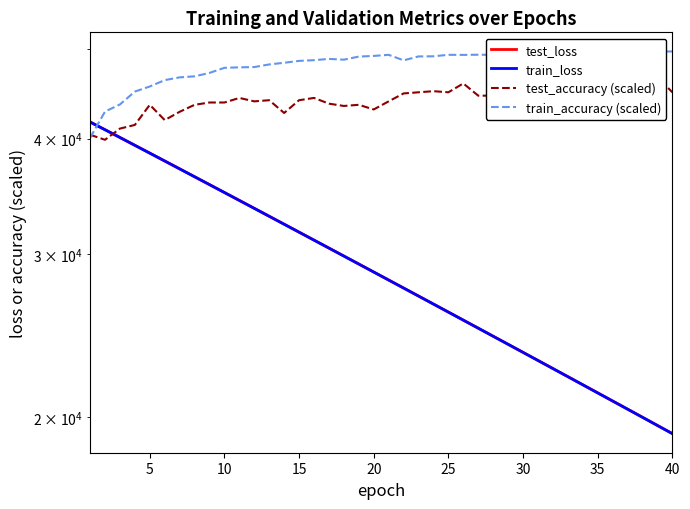

What value does the test_accuracy (scaled) series have at 13?

42625.0